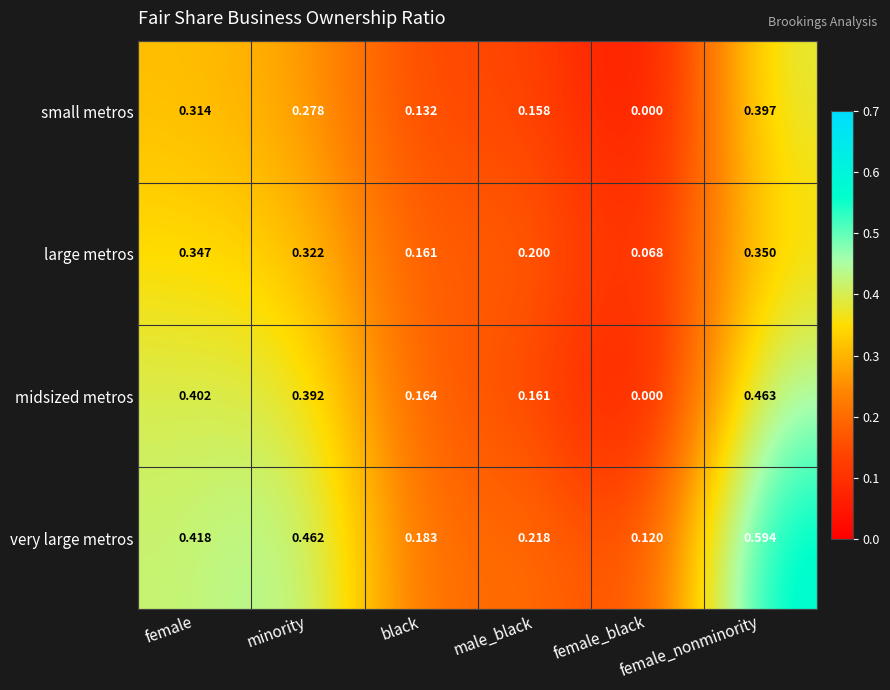

Which series has the widest spread of values?

very large metros